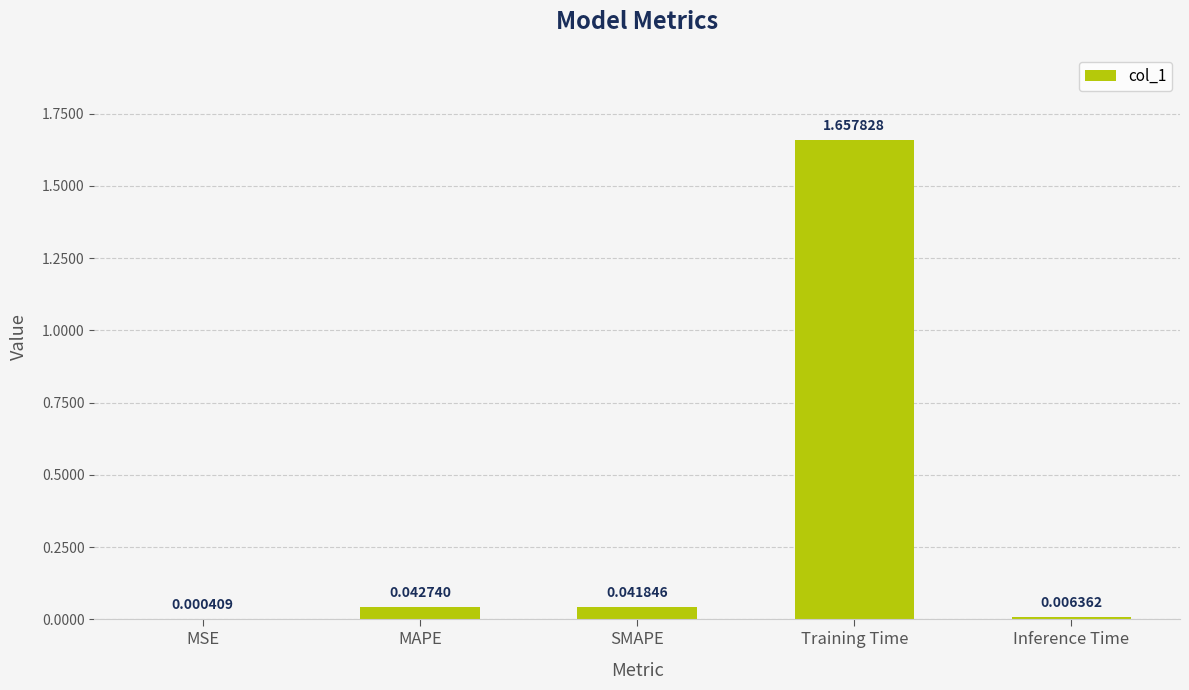

At which category does the chart reach its peak across all series?

Training Time